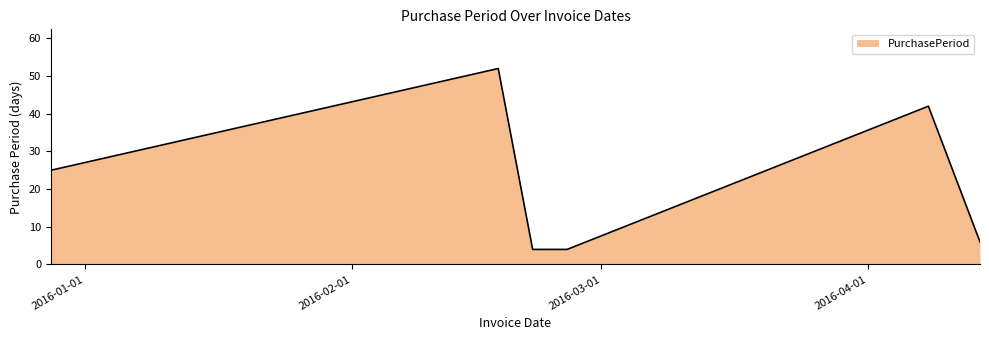

How many interior local peaks (higher than both neighbors) does the data have?

2